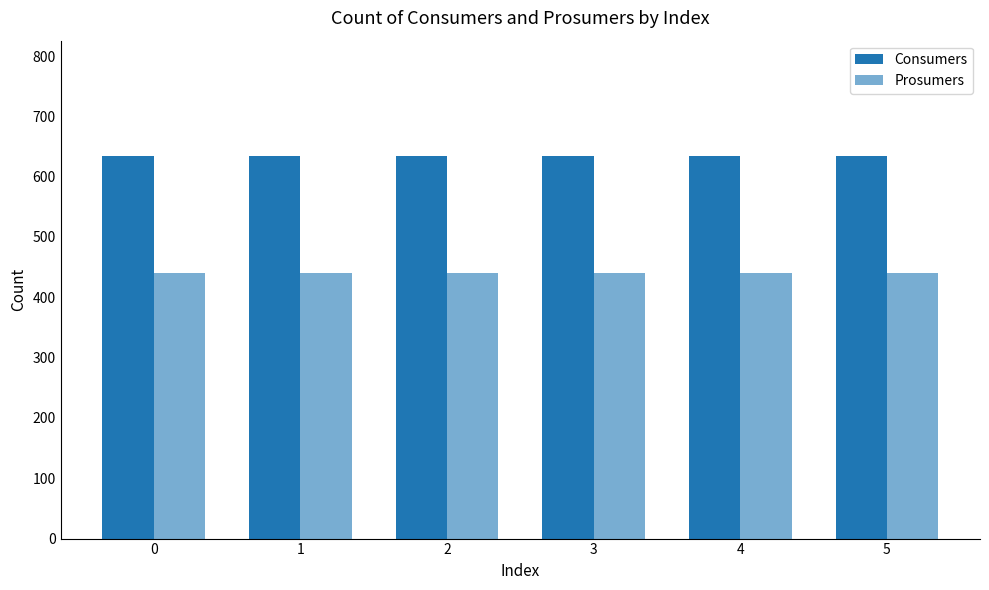

Reading left to right, list all the values displayed in this chart.

Consumers: 635	635	635	635	635	635
Prosumers: 440	440	440	440	440	440